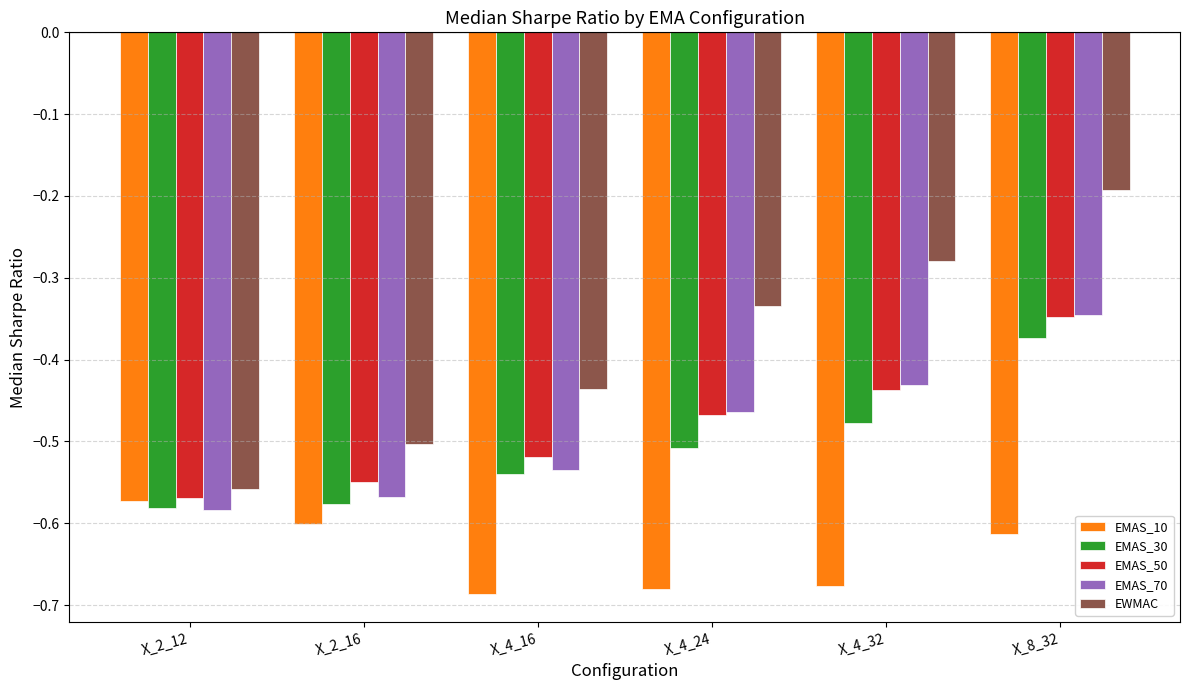

What are all the series names shown in the legend?

EMAS_10, EMAS_30, EMAS_50, EMAS_70, EWMAC